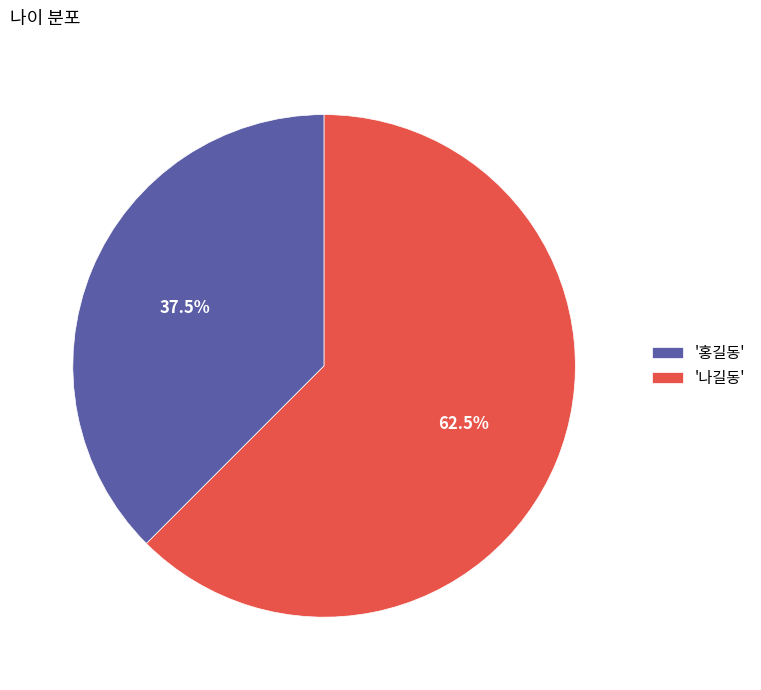

Count the number of slices in the pie.

2